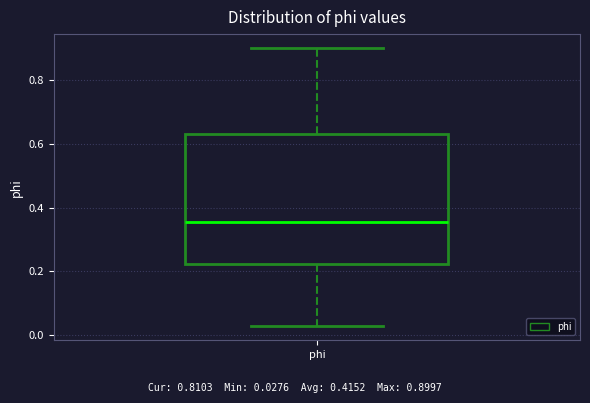

Where does the median line of the box for phi sit on the y-axis? The values are not printed on the chart, so give them approximately, as read against the axis.

0.36